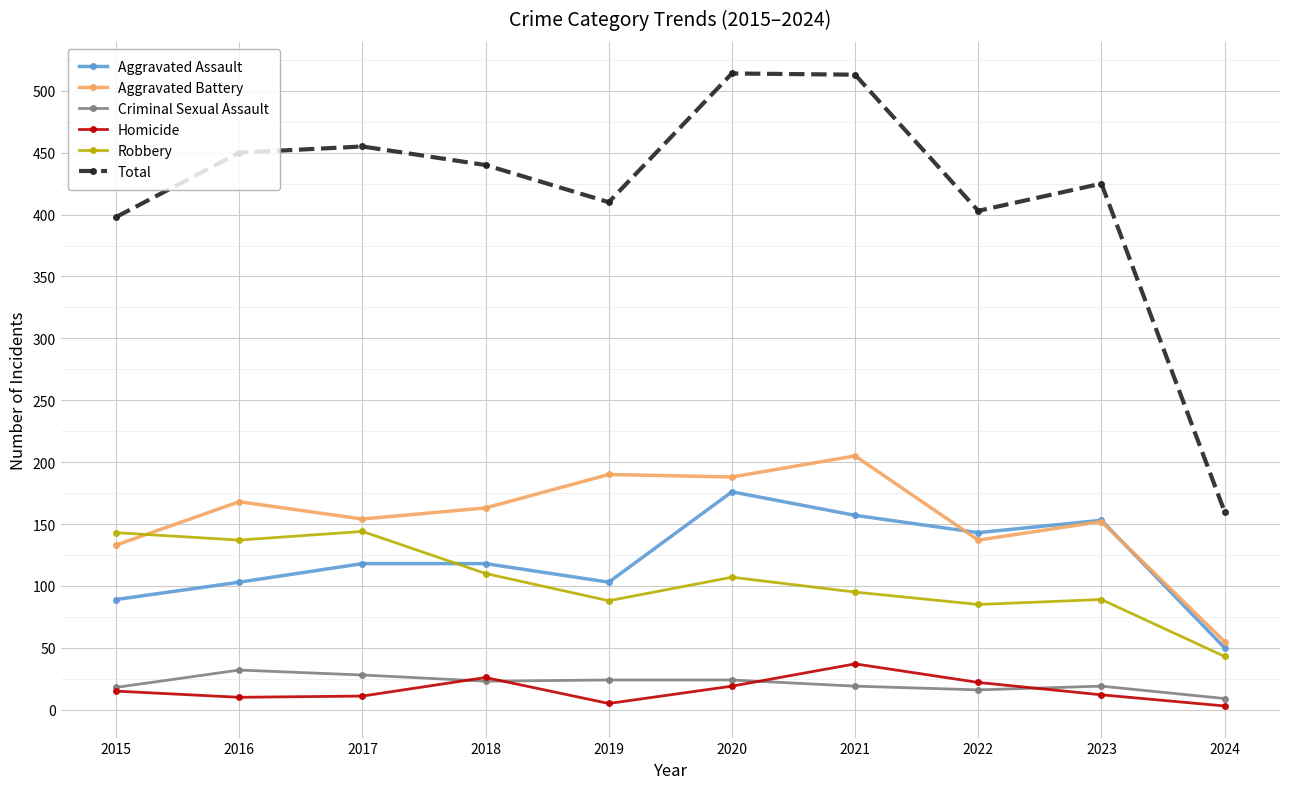

Which series changed the most between 2016 and 2022?

Robbery